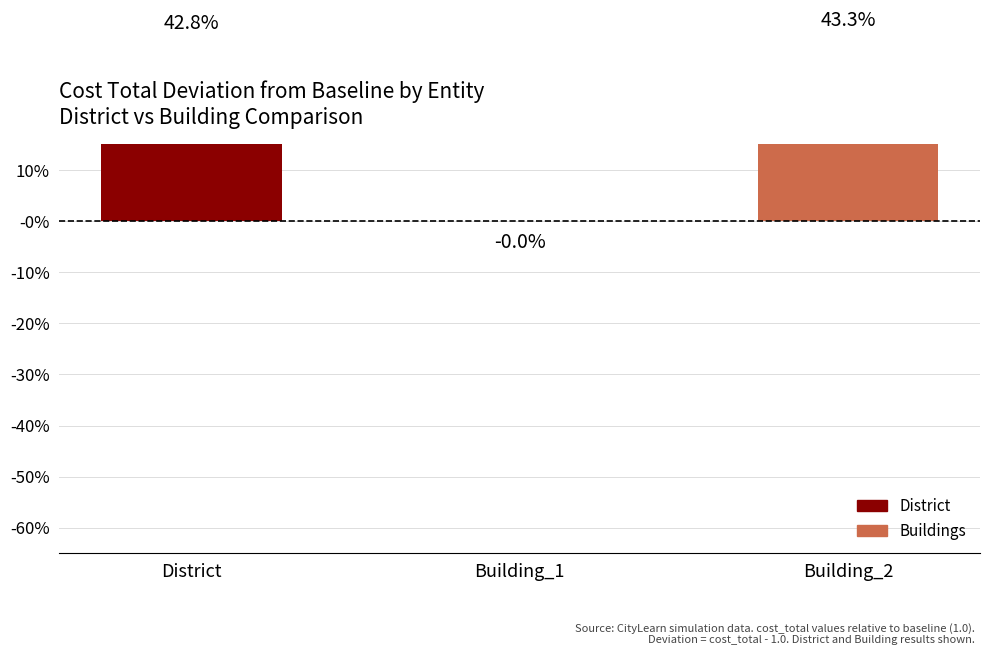

Rank the categories by value from highest to lowest.

Building_2, District, Building_1